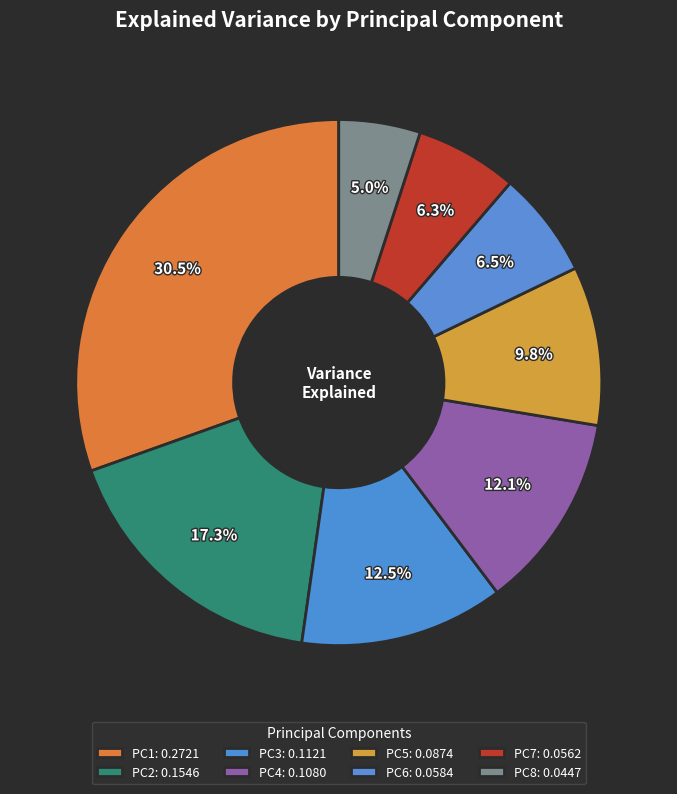

Count the number of slices in the pie.

8